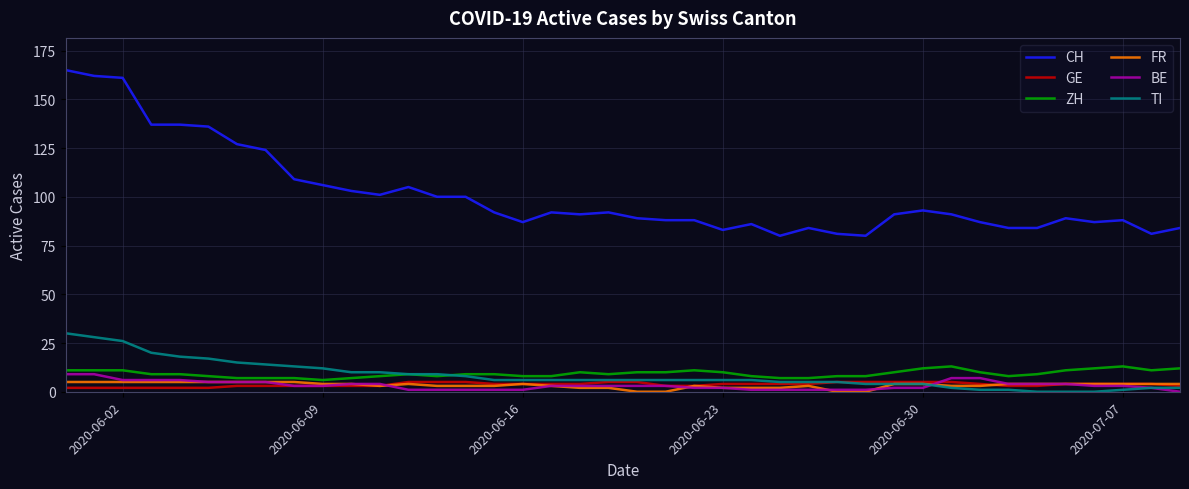

What is the greatest value displayed?

165